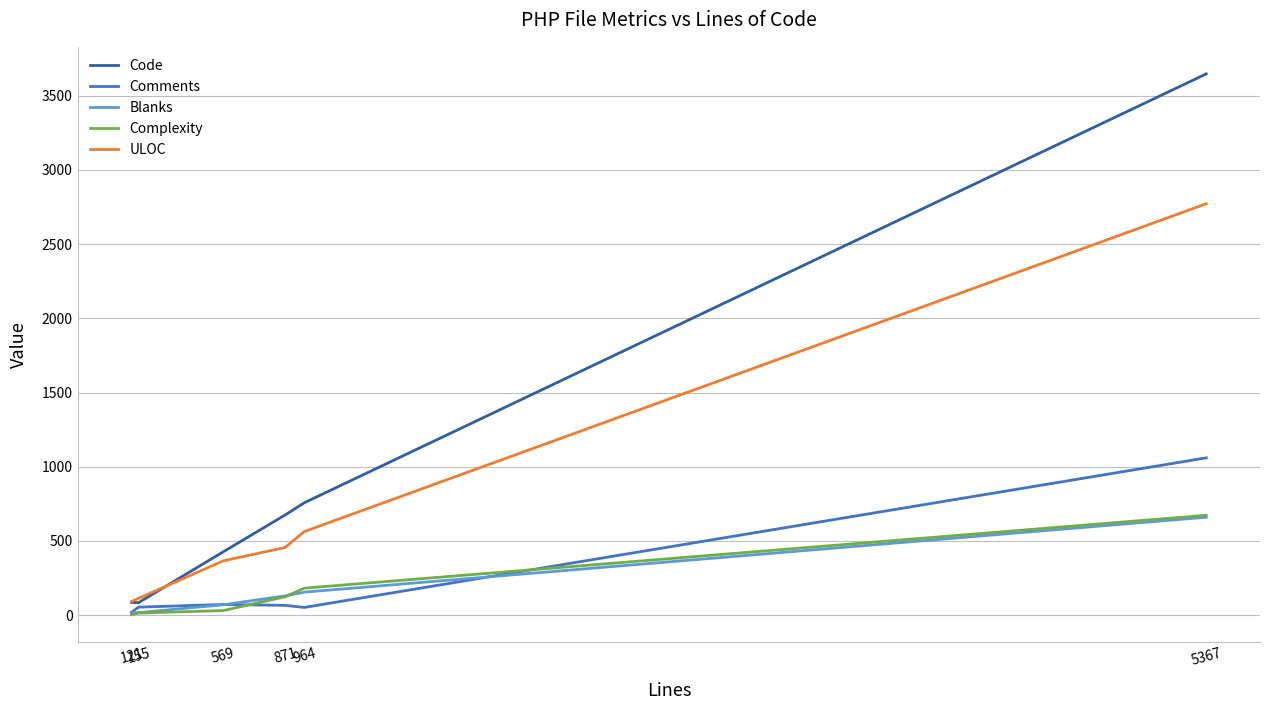

How many lines are shown in the chart?

5